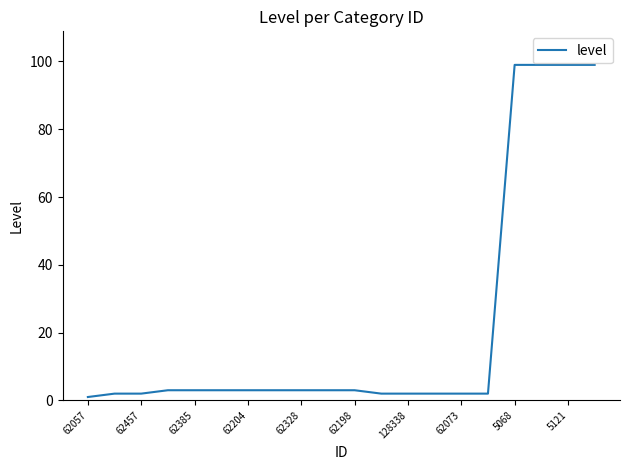

What is the difference between the maximum and minimum values?

98